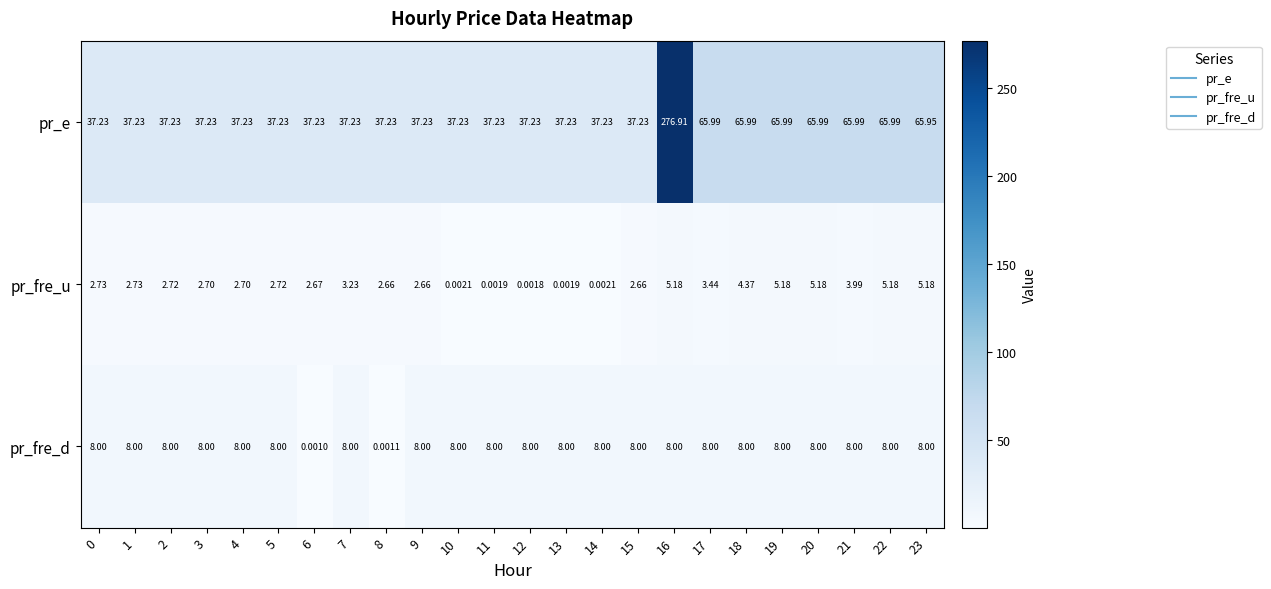

At which category is the sum across all series the highest?

16